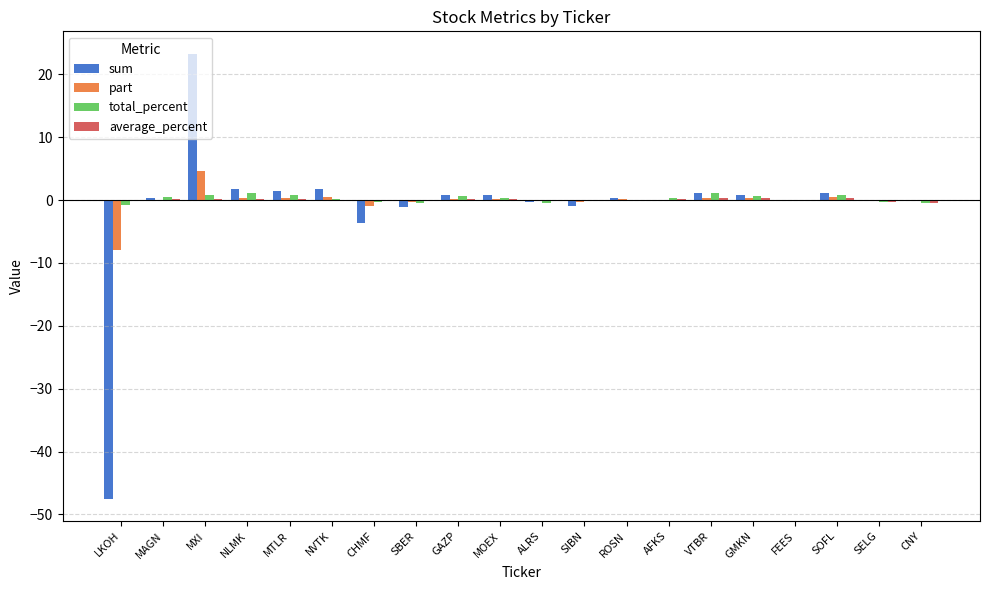

How many groups of bars are there?

20